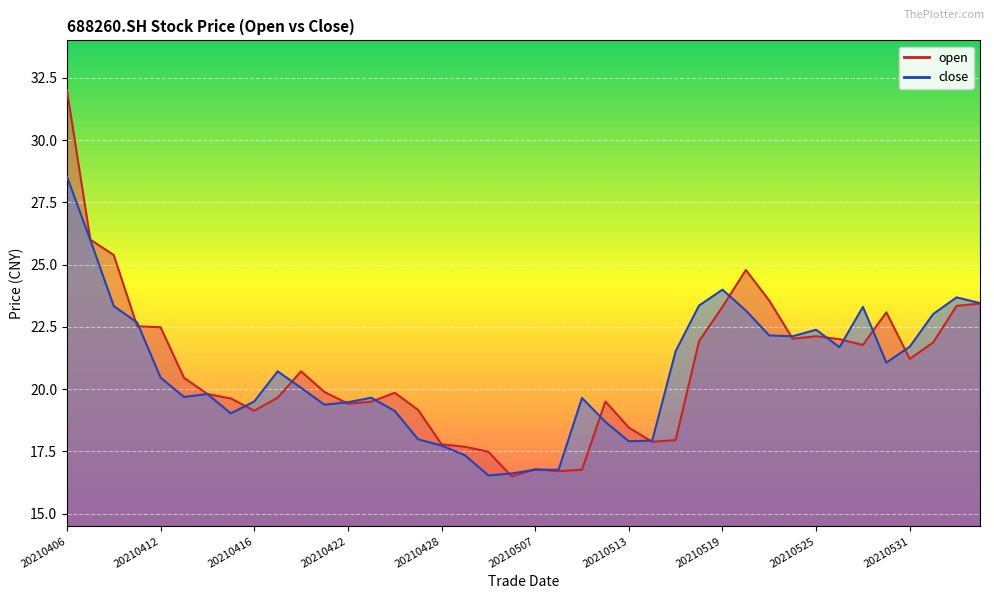

At which category is the sum across all series the highest?

20210406